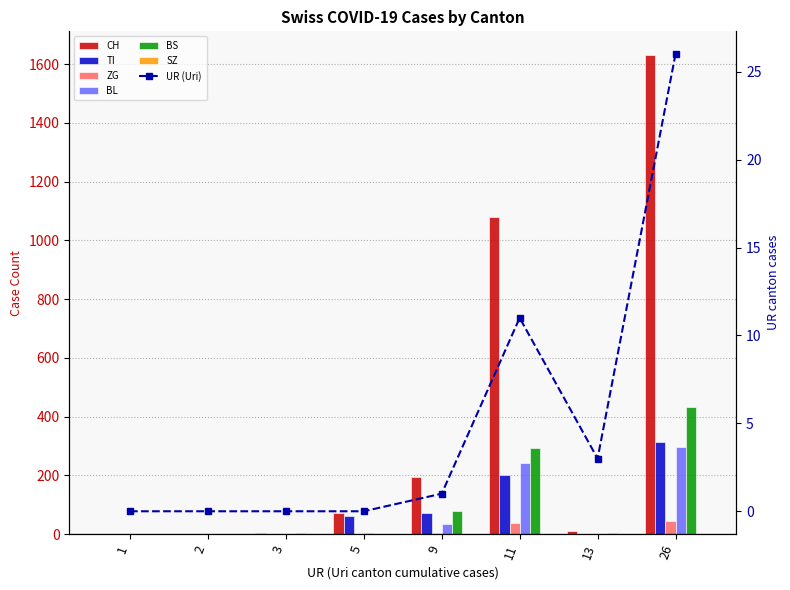

What is the sum of the ZG values at 13 and 9?

5